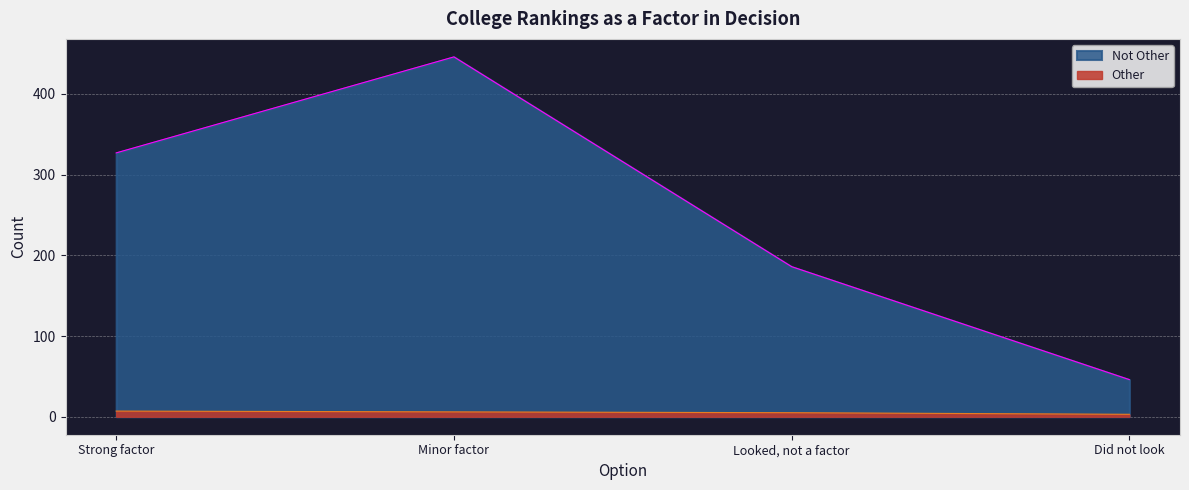

Which series has the widest spread of values?

Not Other